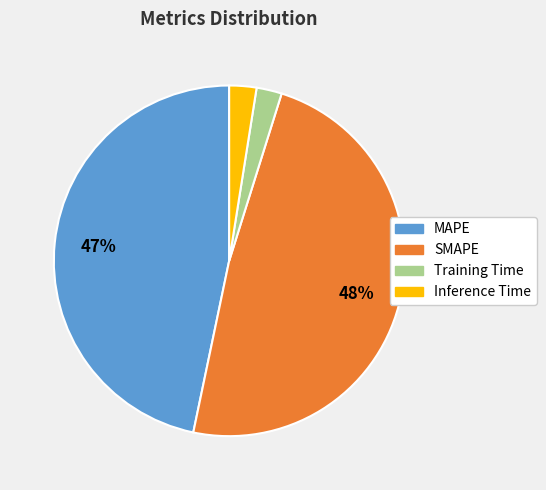

Does any single category account for the majority?

No